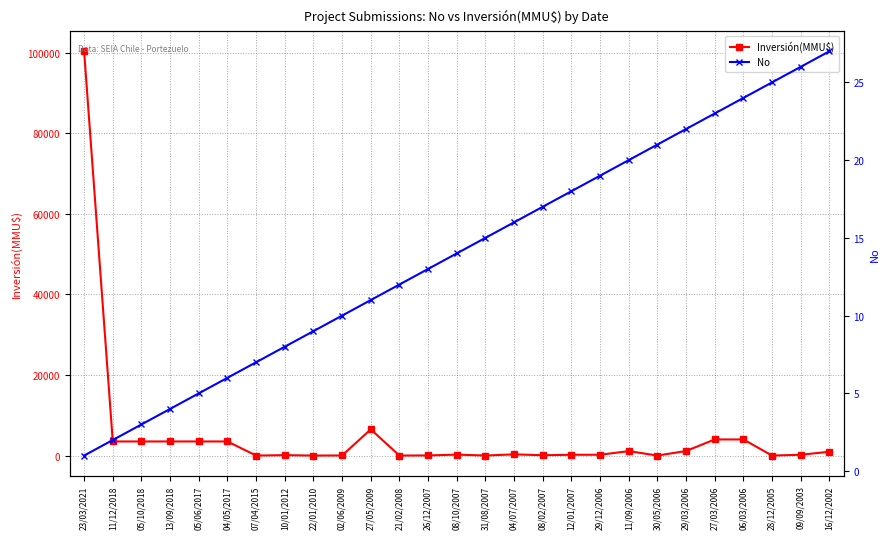

How many intersections are there between Inversión(MMU$) and No?

12